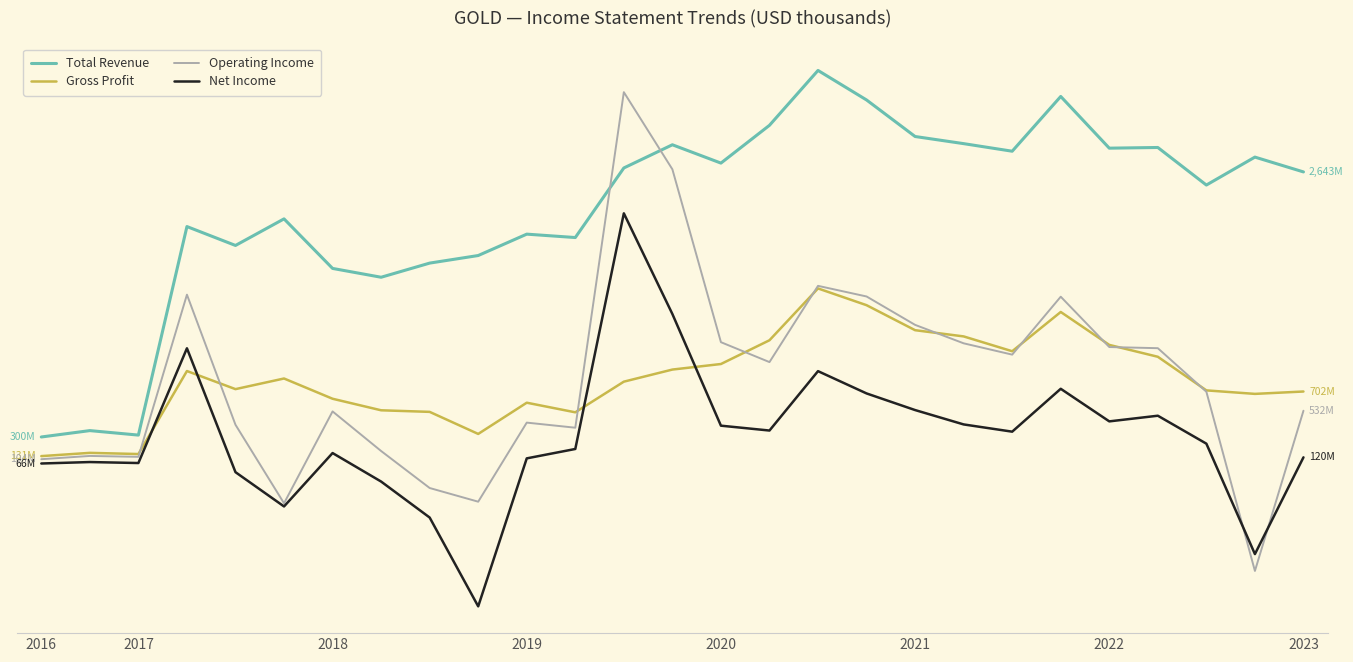

What is the value of the Total Revenue point at the 12th from the left?

2063.0